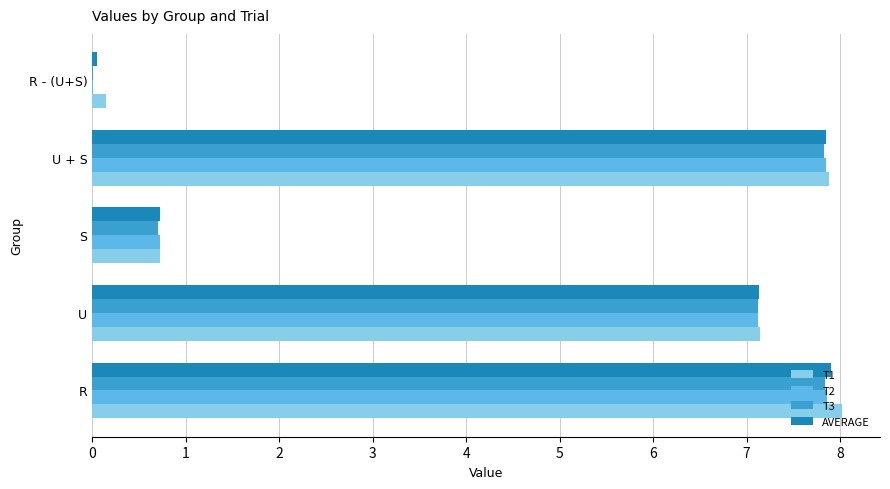

What is the sum of the T1 values at U + S and R?

15.9